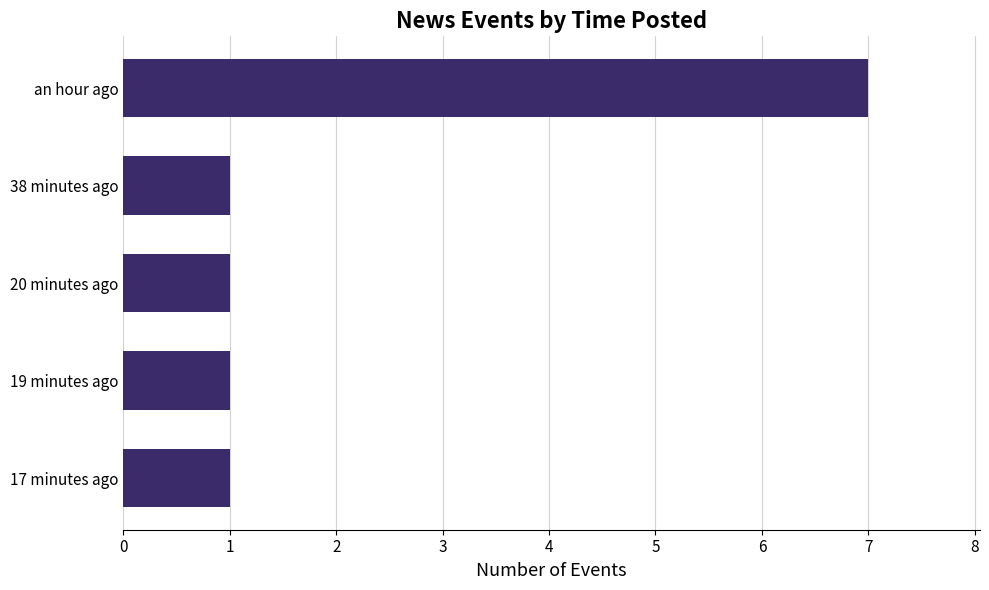

The value at 38 minutes ago is 2. True or false?

False